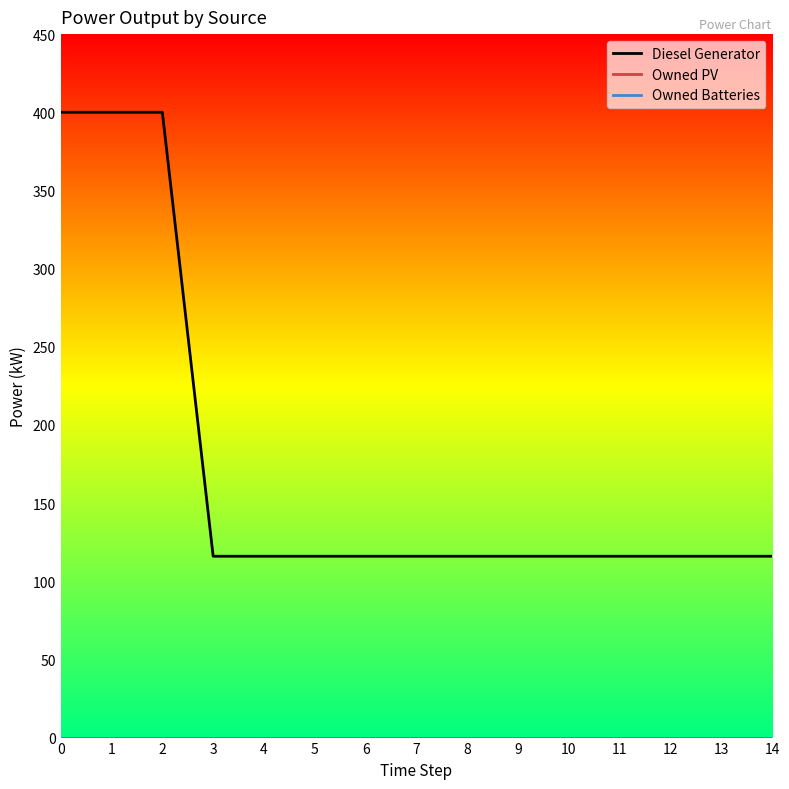

Does the chart have visible grid lines?

No